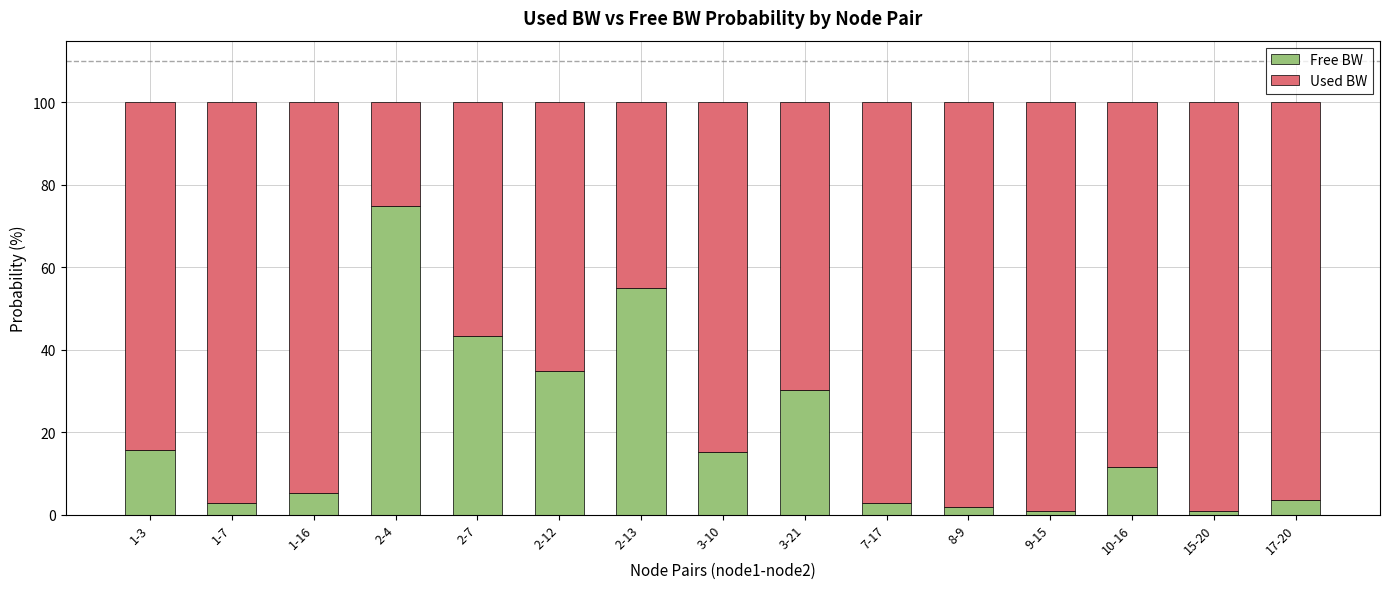

Are the bars horizontal?

No